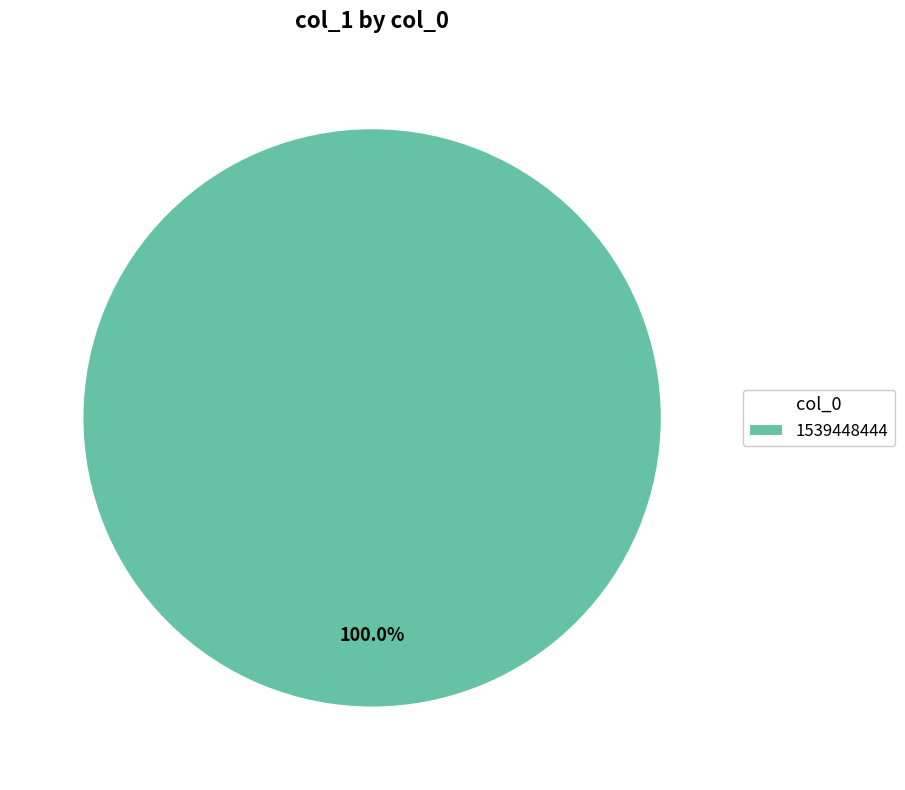

Is there a majority slice in this chart?

Yes